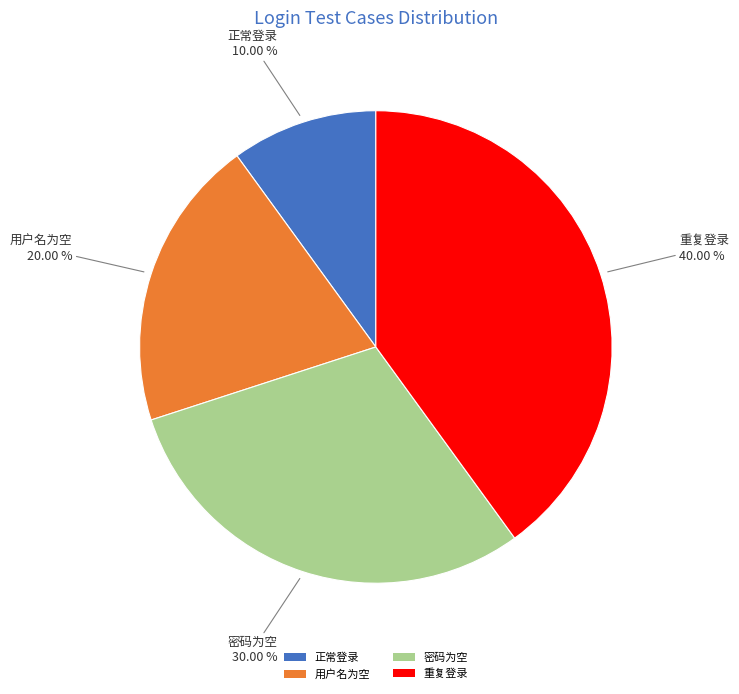

Count the number of slices in the pie.

4